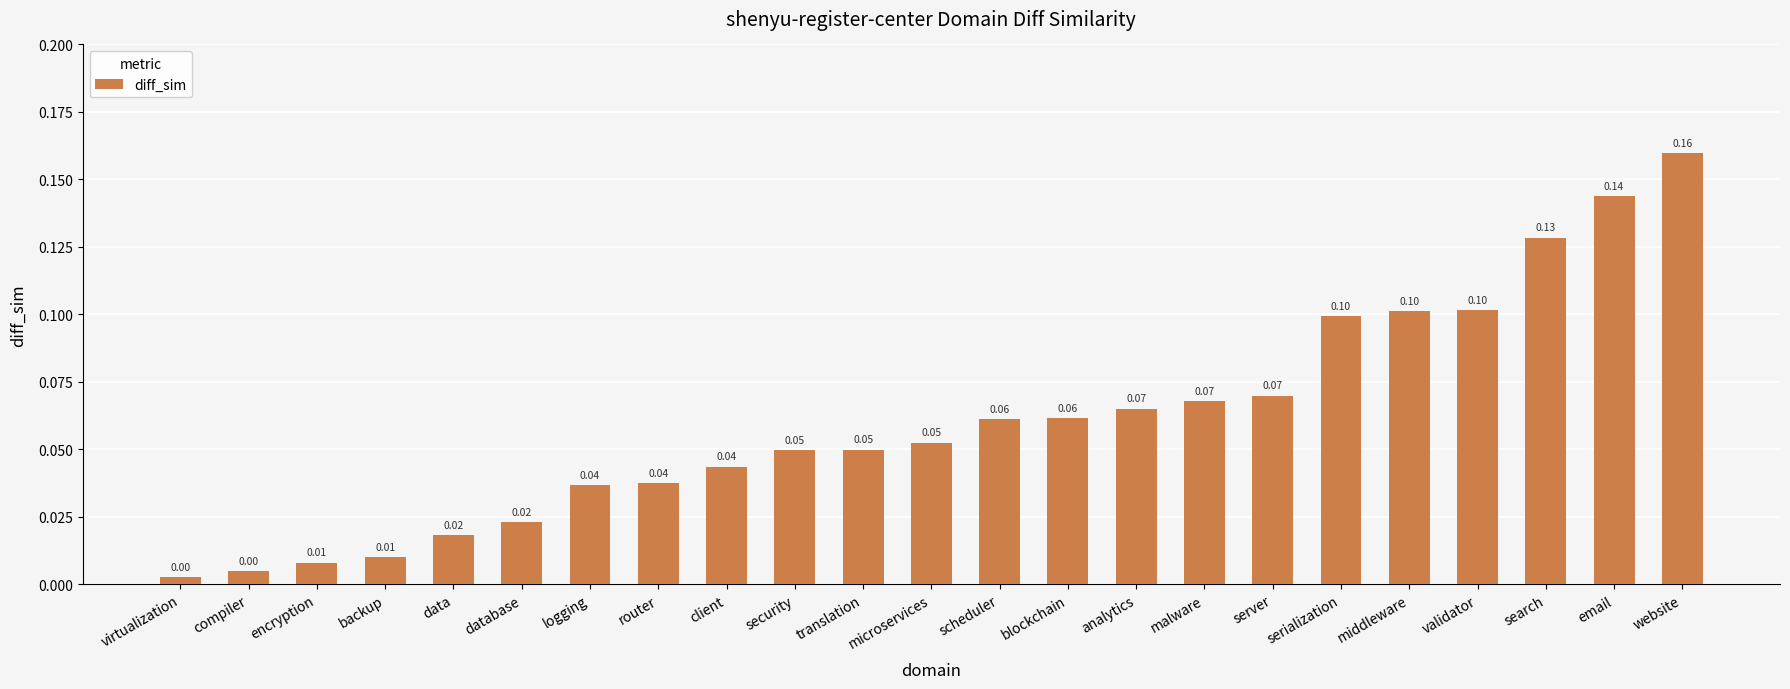

What is the sum of all values?

1.4